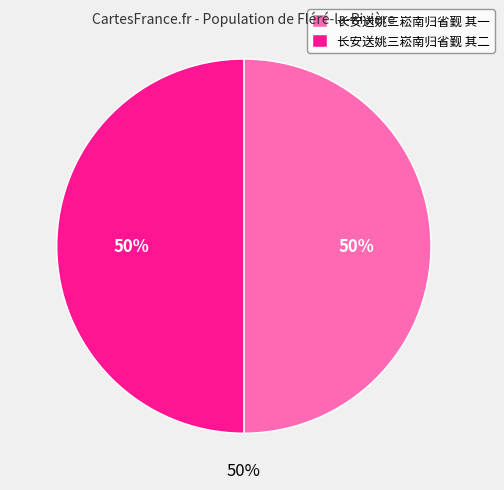

Which has a higher value, 长安送姚三崧南归省觐 其二 or 长安送姚三崧南归省觐 其一?

长安送姚三崧南归省觐 其二